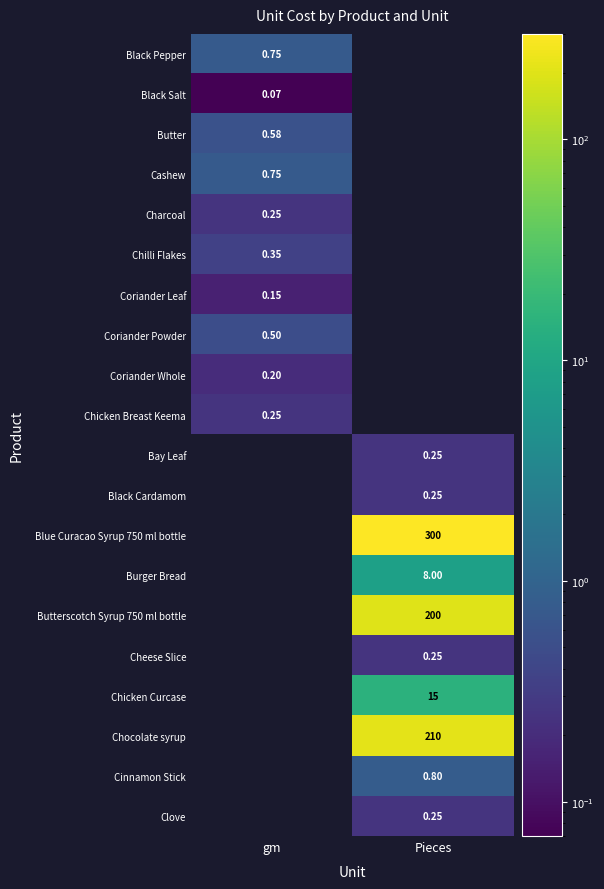

True or false: Coriander Powder has a value of 0.1 at gm.

False